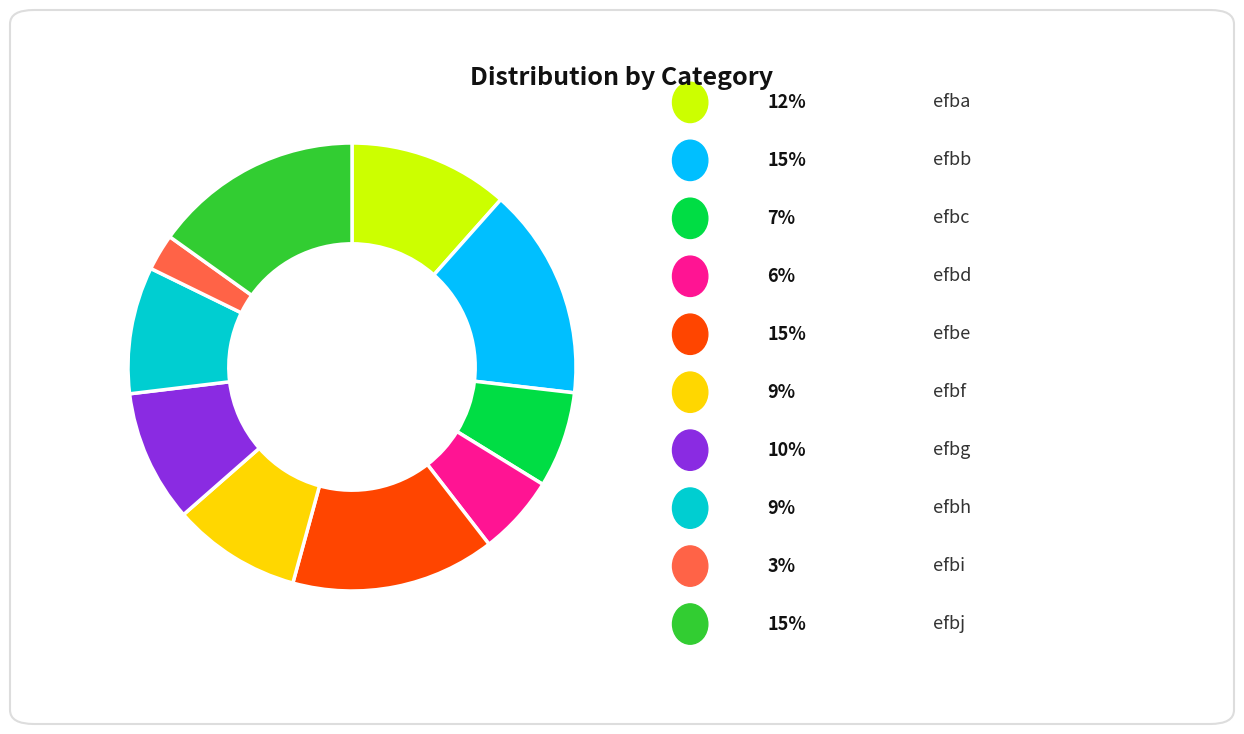

How many slices are in this pie chart?

10